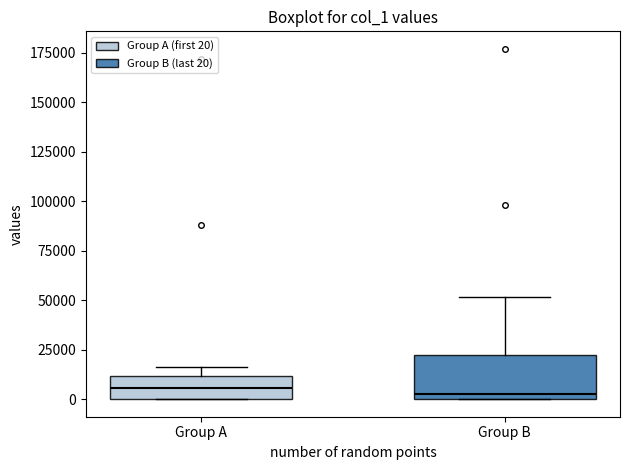

Reading left to right, read every box against the y-axis: the position of its median line, the range the box covers, and the ends of its whiskers. The values are not printed on the chart, so give them approximately, as read against the axis.

Group A: median 5000, box 0 to 10000, whiskers 0 to 15000
Group B: median 5000, box 0 to 20000, whiskers 0 to 50000